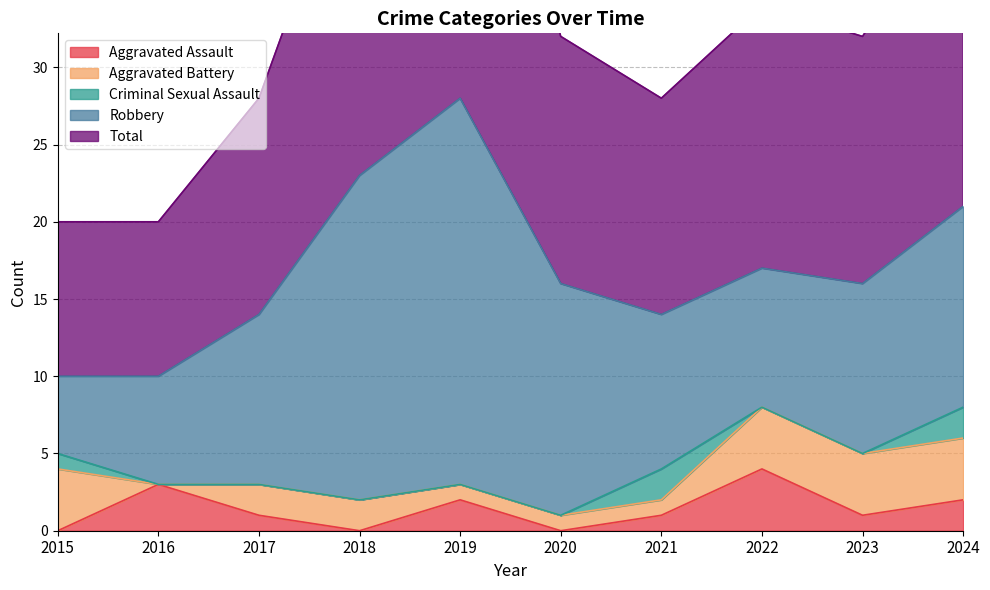

What value does the Aggravated Assault series have at 2024?

2